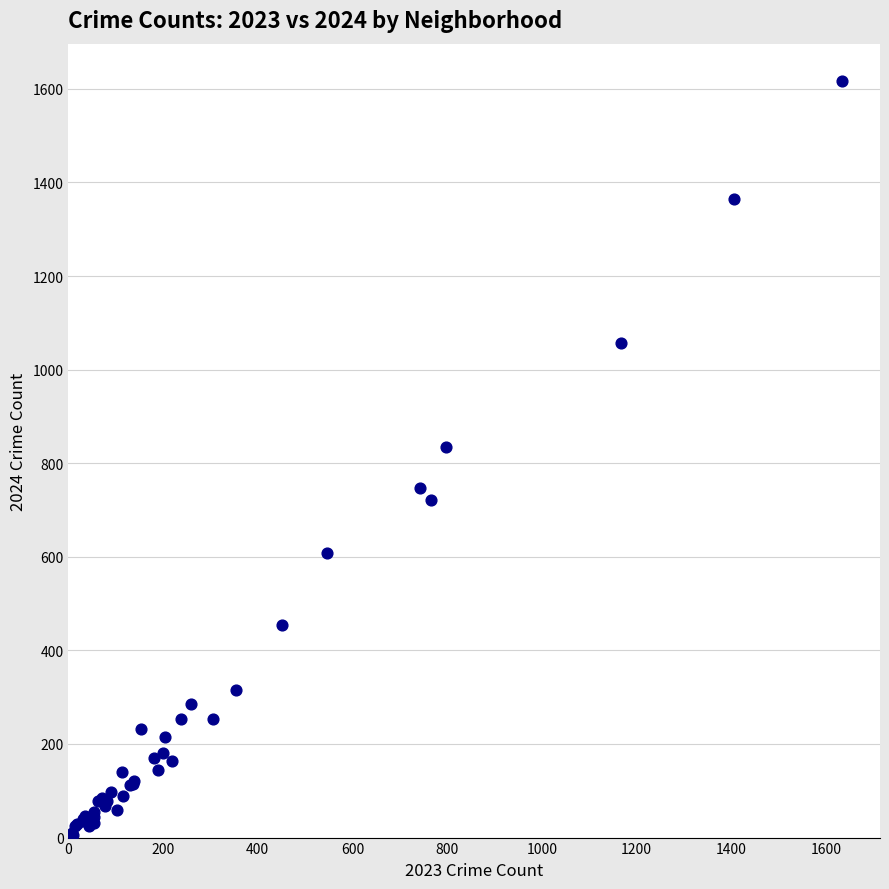

What Y value in the scatter plot is closest to 811?

834